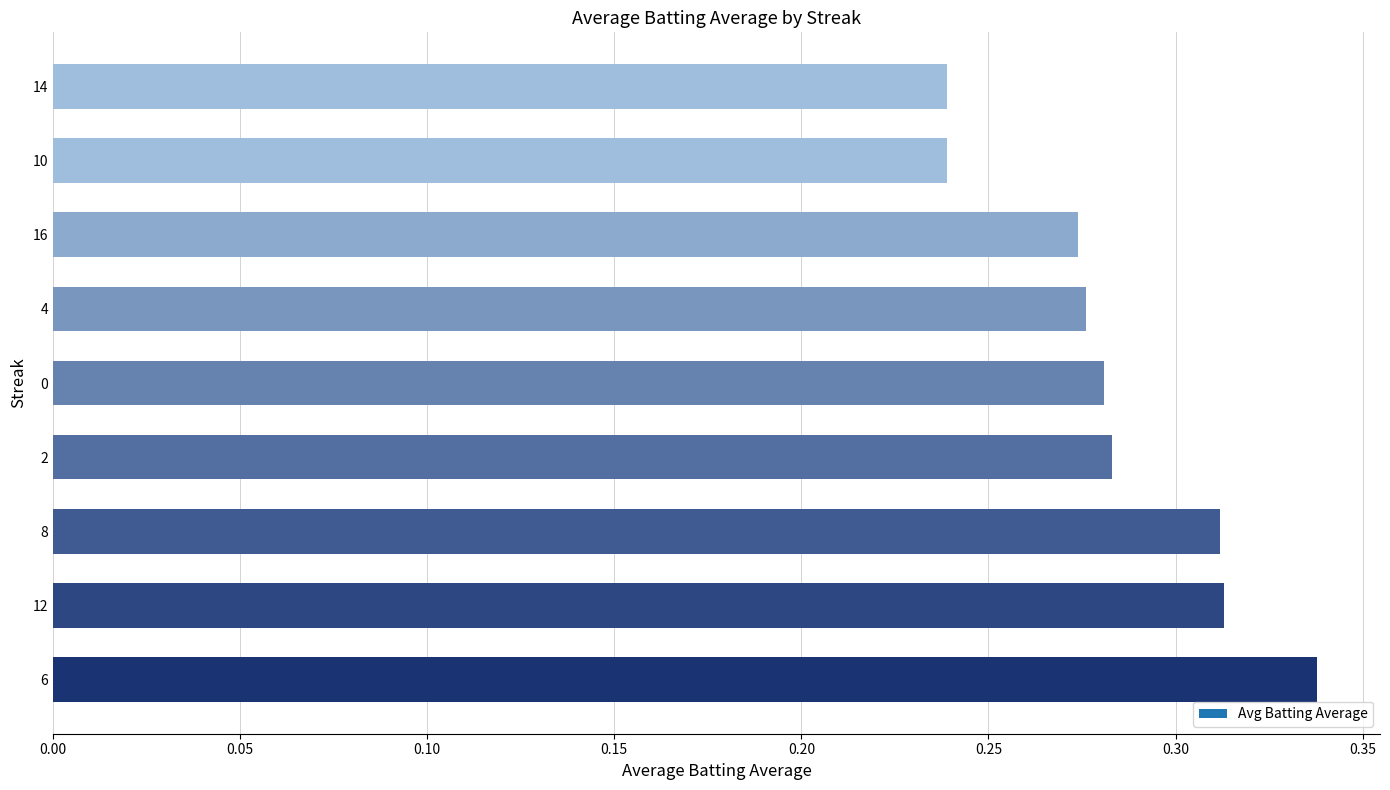

How many values are between 0 and 1?

9